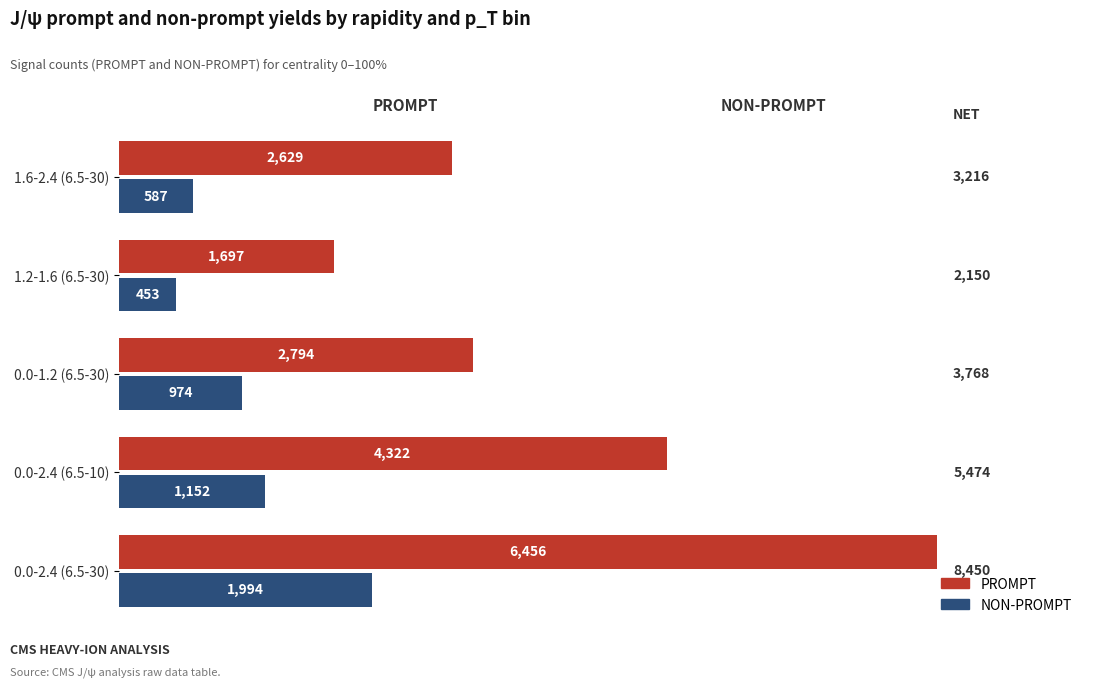

List the series in order of their peak value, lowest first.

NON-PROMPT, PROMPT